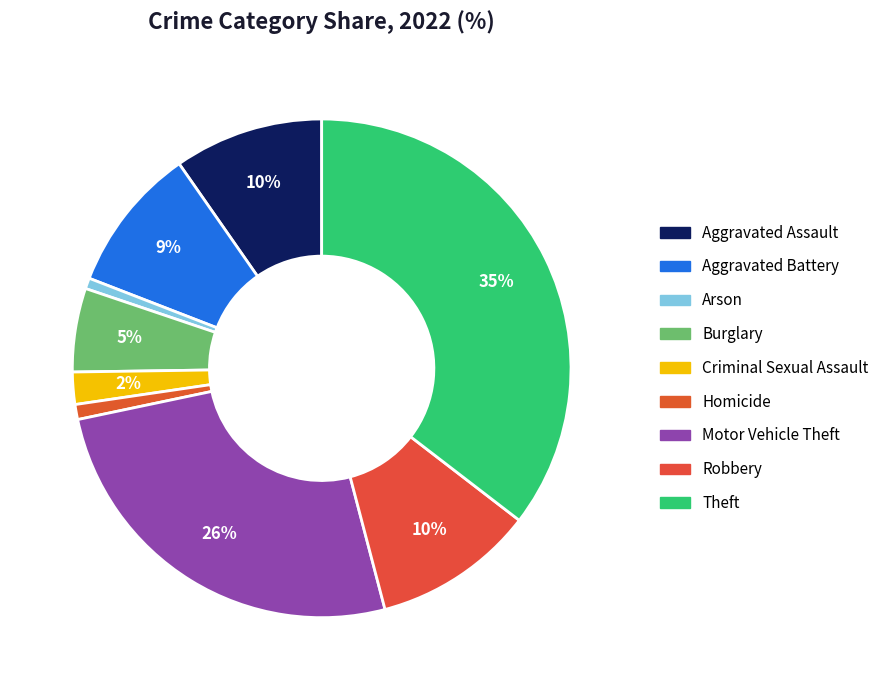

Which slice is the largest?

Theft